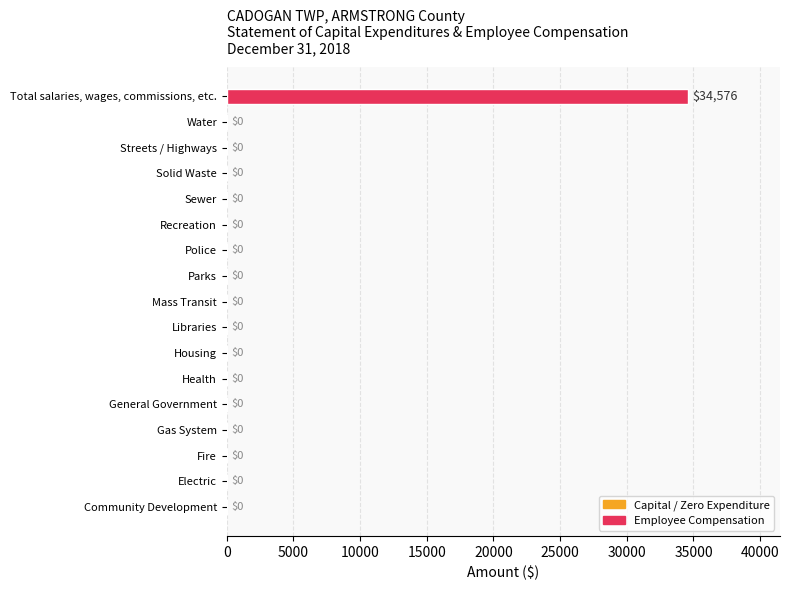

What is the greatest value displayed?

34576